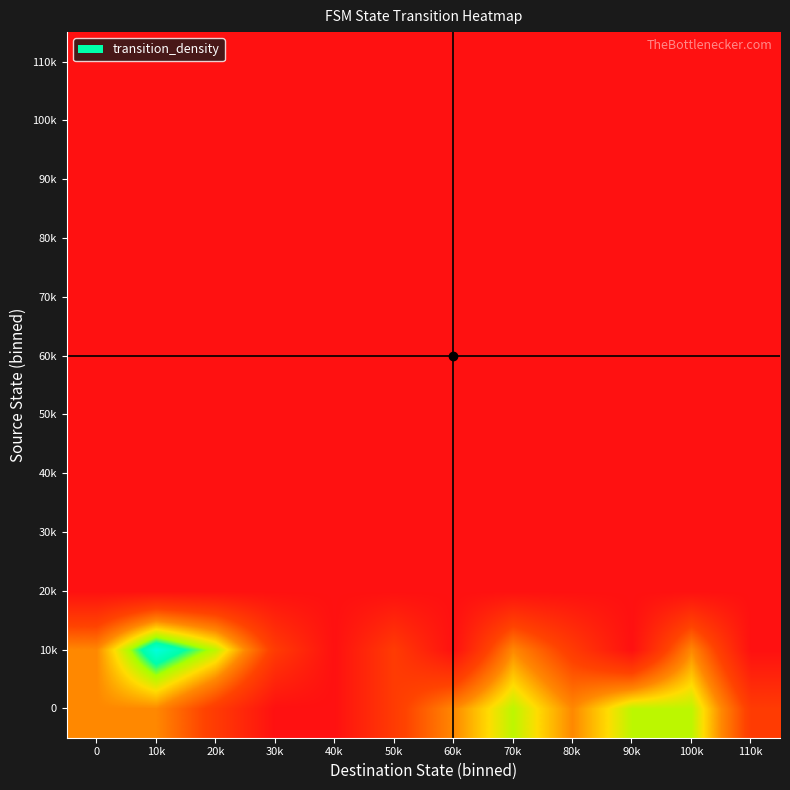

Reading left to right, transcribe all the data shown in this chart.

row_0: 100	100	50	0	0	50	100	150	100	150	150	50
row_1: 100	200	150	50	0	50	0	100	50	0	100	0
row_2: 0	0	0	0	0	0	0	0	0	0	0	0
row_3: 0	0	0	0	0	0	0	0	0	0	0	0
row_4: 0	0	0	0	0	0	0	0	0	0	0	0
row_5: 0	0	0	0	0	0	0	0	0	0	0	0
row_6: 0	0	0	0	0	0	0	0	0	0	0	0
row_7: 0	0	0	0	0	0	0	0	0	0	0	0
row_8: 0	0	0	0	0	0	0	0	0	0	0	0
row_9: 0	0	0	0	0	0	0	0	0	0	0	0
row_10: 0	0	0	0	0	0	0	0	0	0	0	0
row_11: 0	0	0	0	0	0	0	0	0	0	0	0